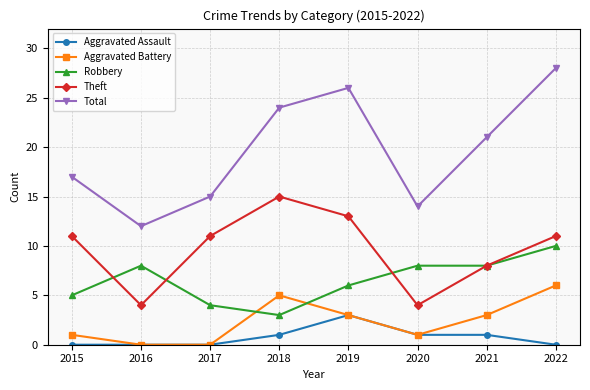

True or false: Robbery and Total cross at least once.

False